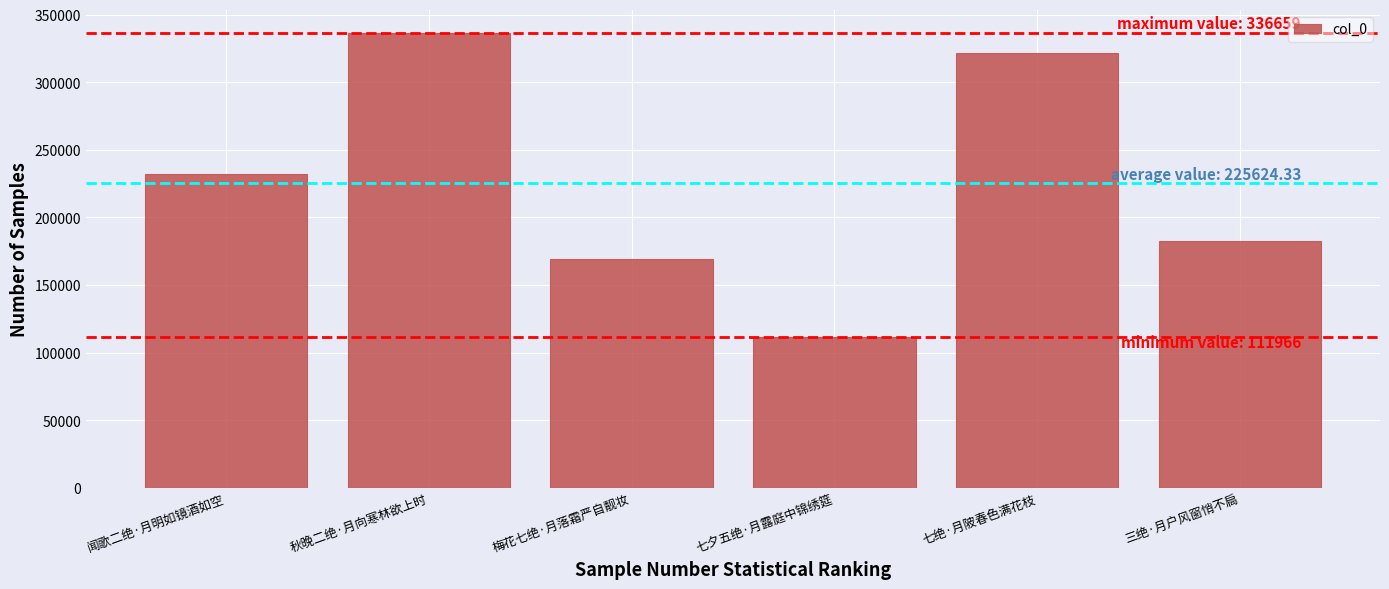

What is the maximum value shown in the chart?

336659